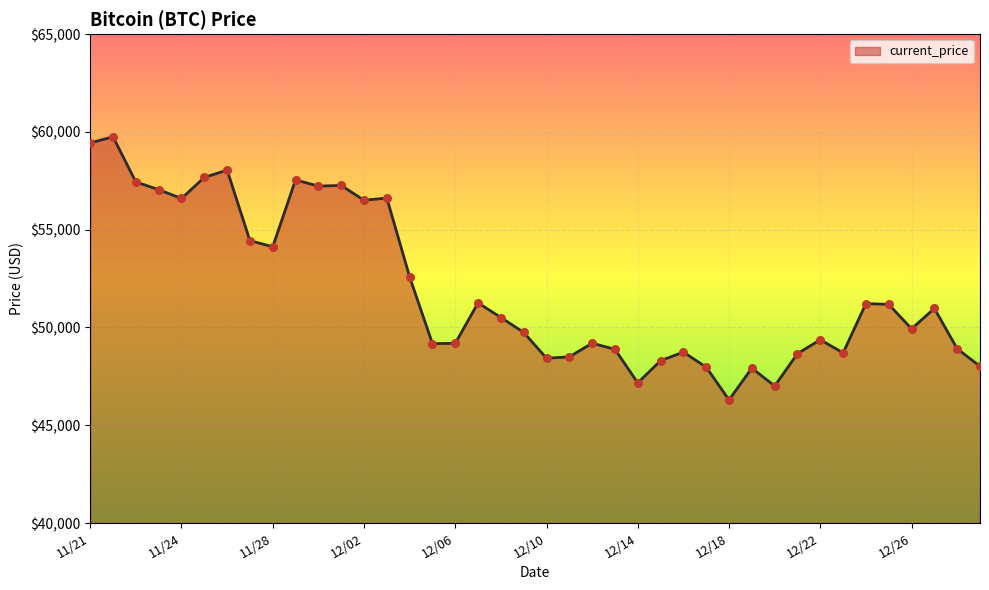

What is the smallest value displayed?

46296